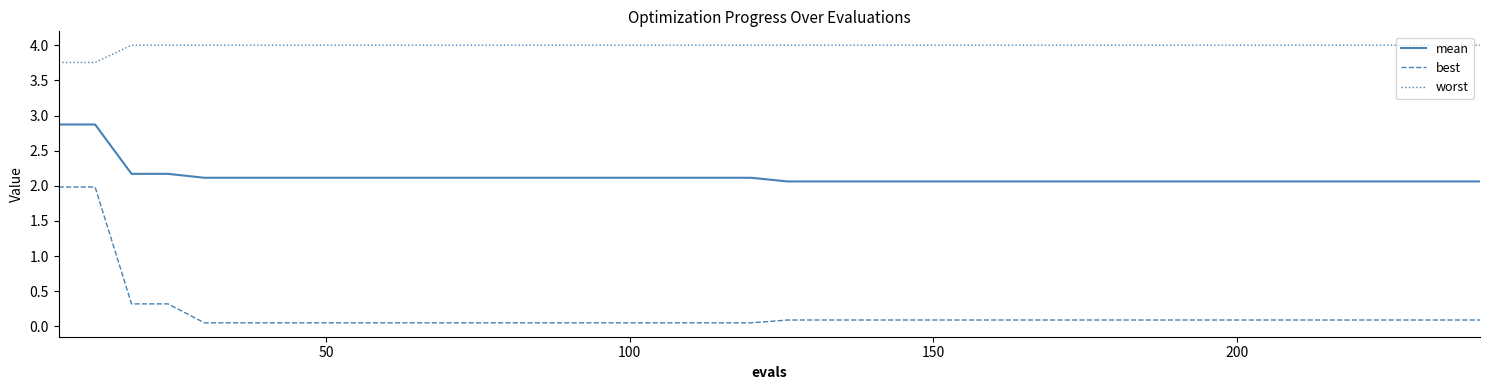

Which series has the largest range (max minus min)?

best